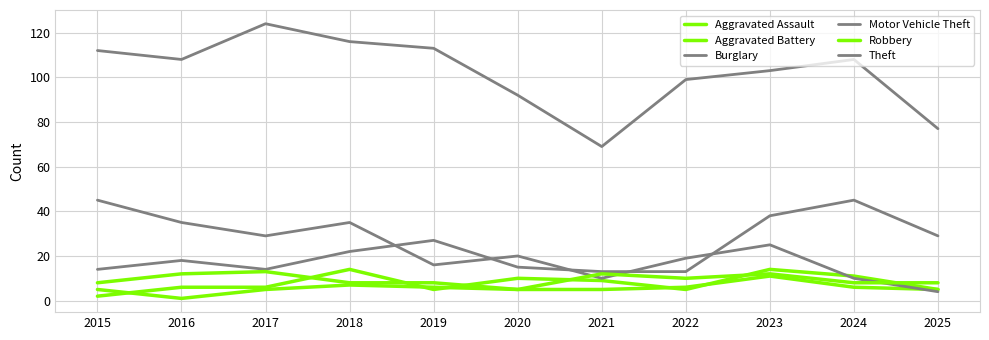

At which category is the sum across all series the highest?

2023